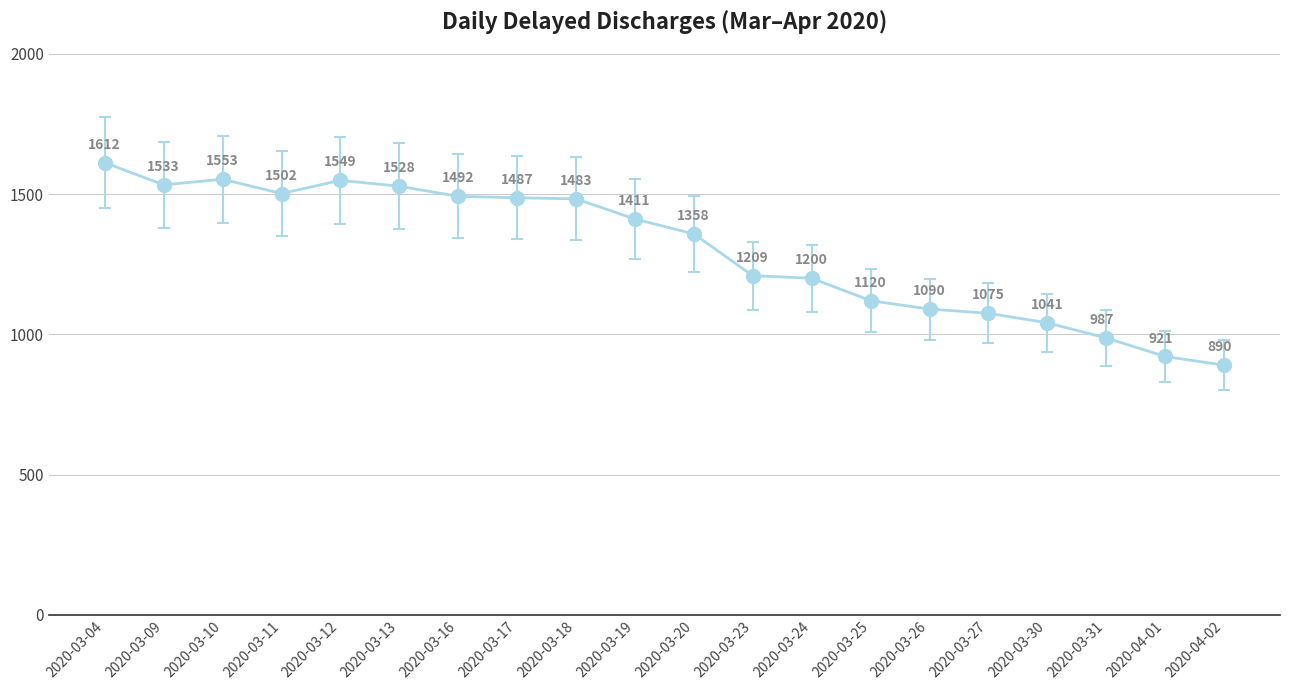

At which label is the value closest to 1251?

2020-03-23